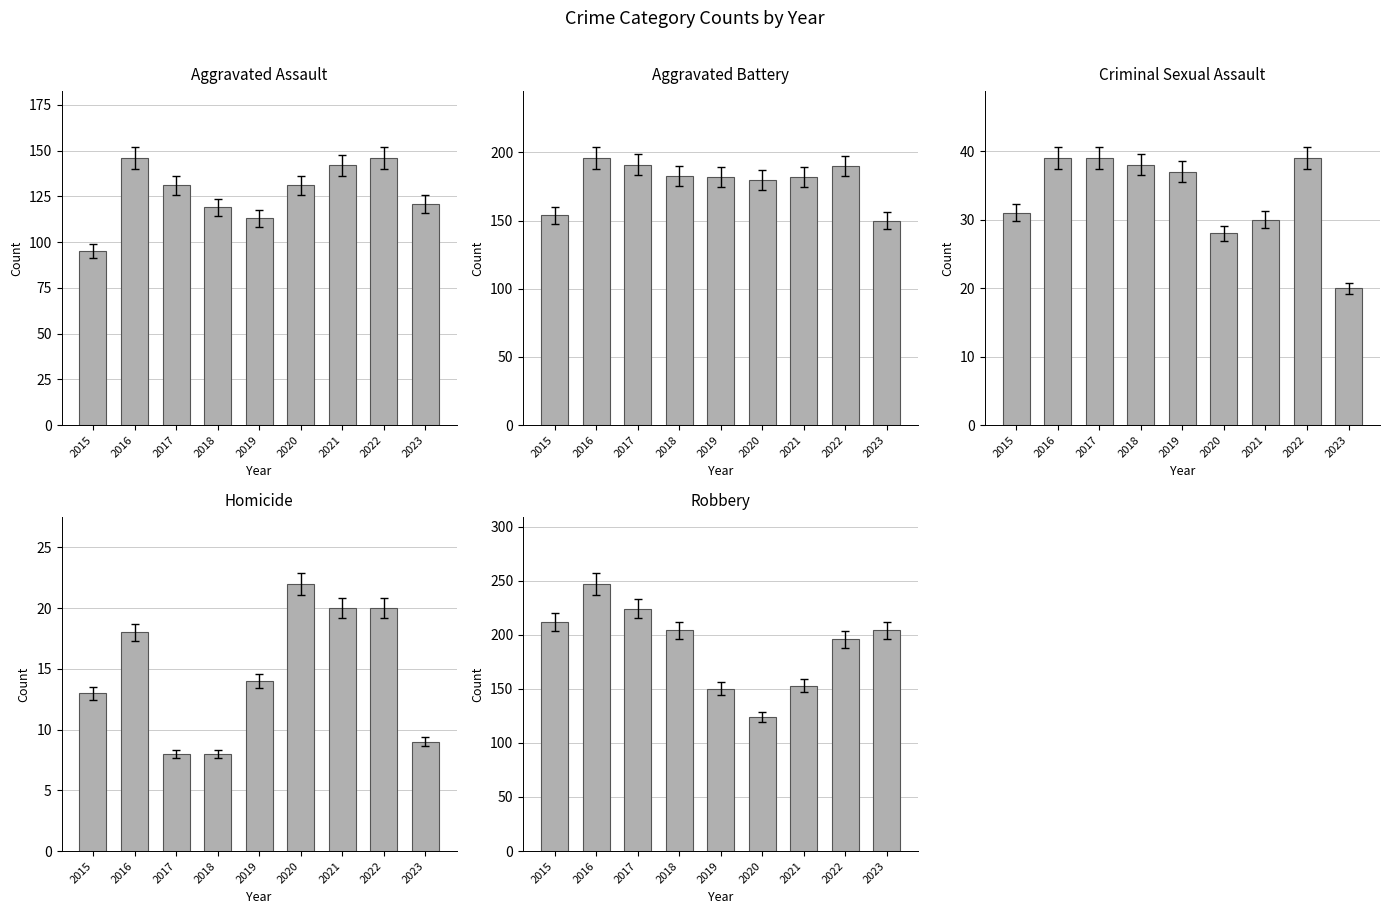

Which series has the largest range (max minus min)?

Robbery